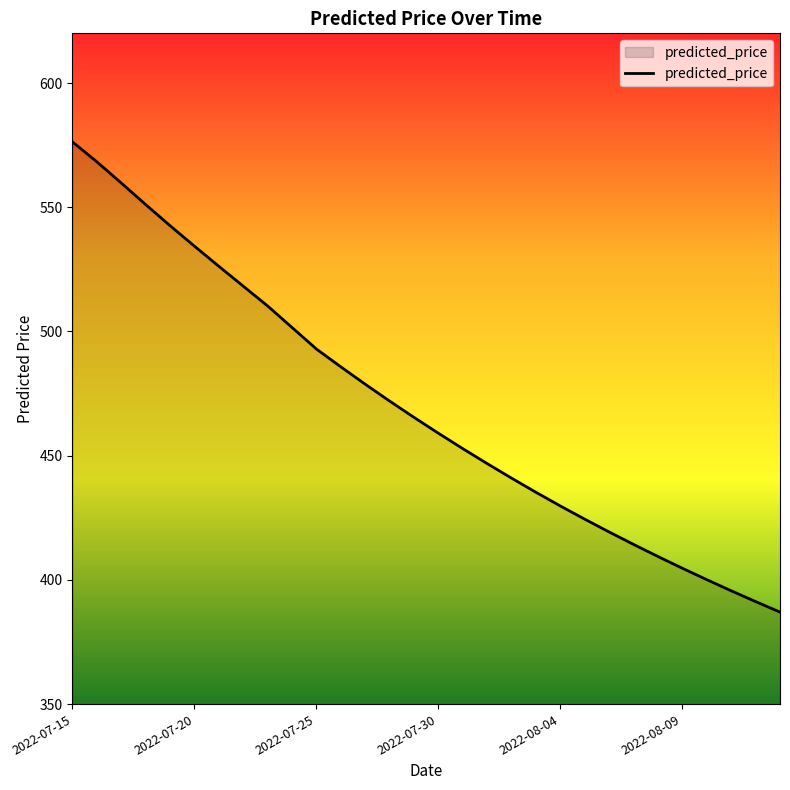

What is the greatest value displayed?

576.3